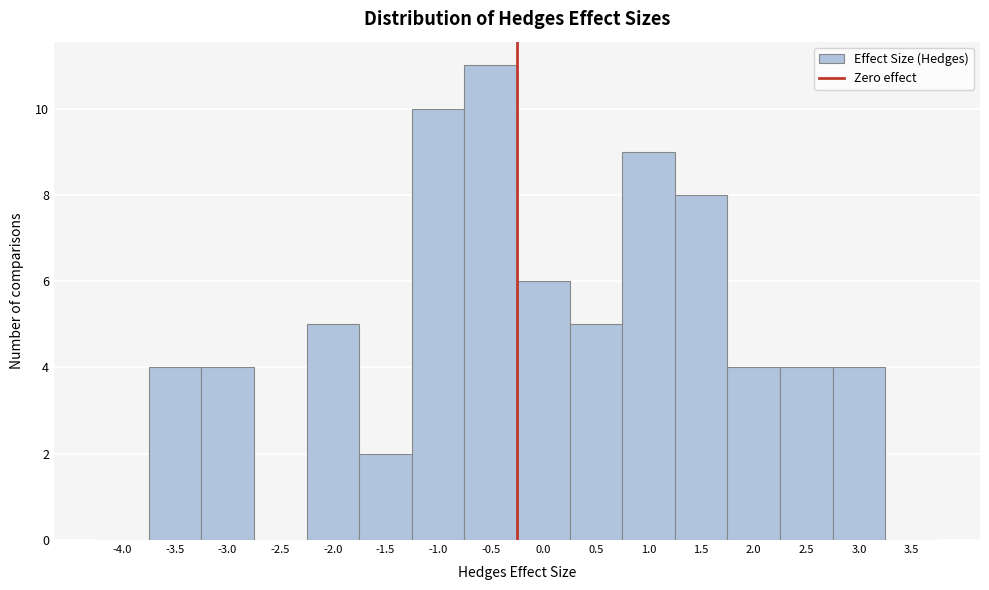

Reading left to right, transcribe all the data shown in this chart.

-4.0=0	-3.5=4	-3.0=4	-2.5=0	-2.0=5	-1.5=2	-1.0=10	-0.5=11	0.0=6	0.5=5	1.0=9	1.5=8	2.0=4	2.5=4	3.0=4	3.5=0